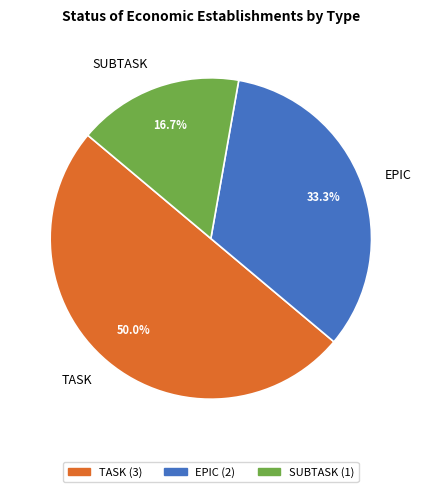

What is the ratio of the value at SUBTASK to the value at TASK?

0.3